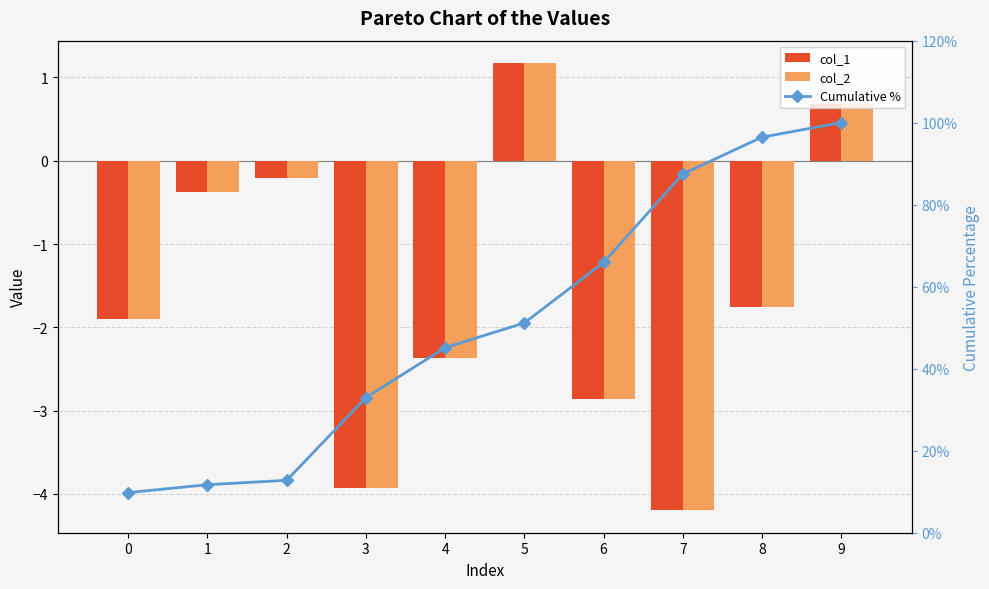

List the labels in order of Cumulative % value, largest first.

9, 8, 7, 6, 5, 4, 3, 2, 1, 0